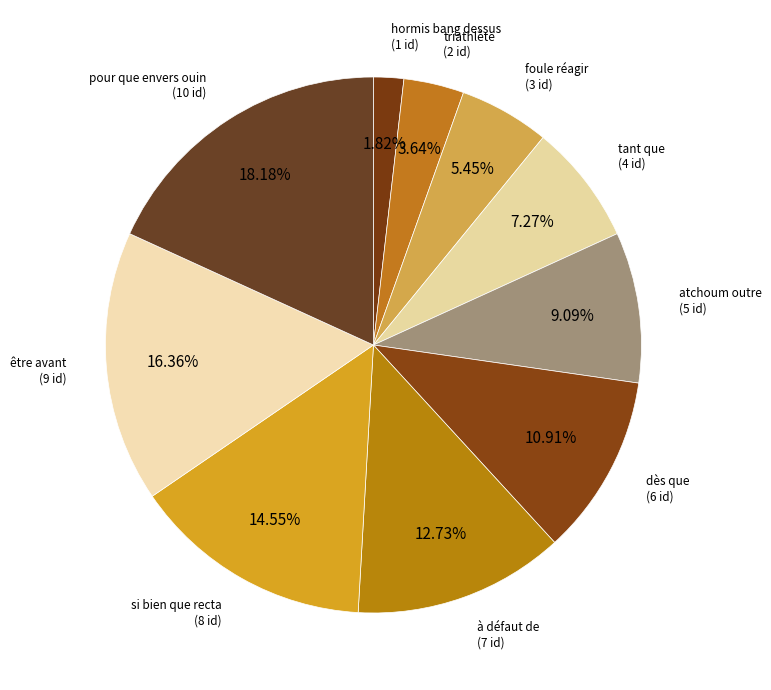

What is the smallest slice in the pie chart?

hormis bang dessus